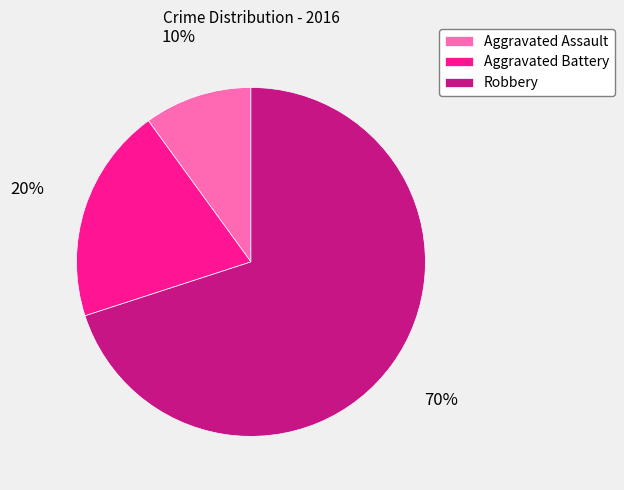

To the nearest percent, what is the difference between the largest and smallest slice percentages?

60%